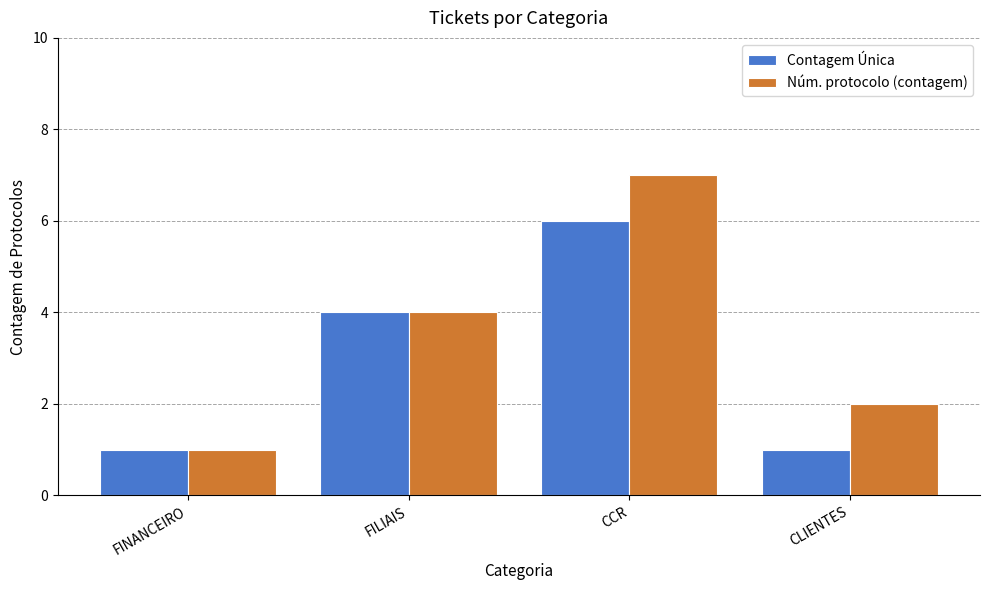

What is the difference between the second highest and second lowest values in the Contagem Única series?

3